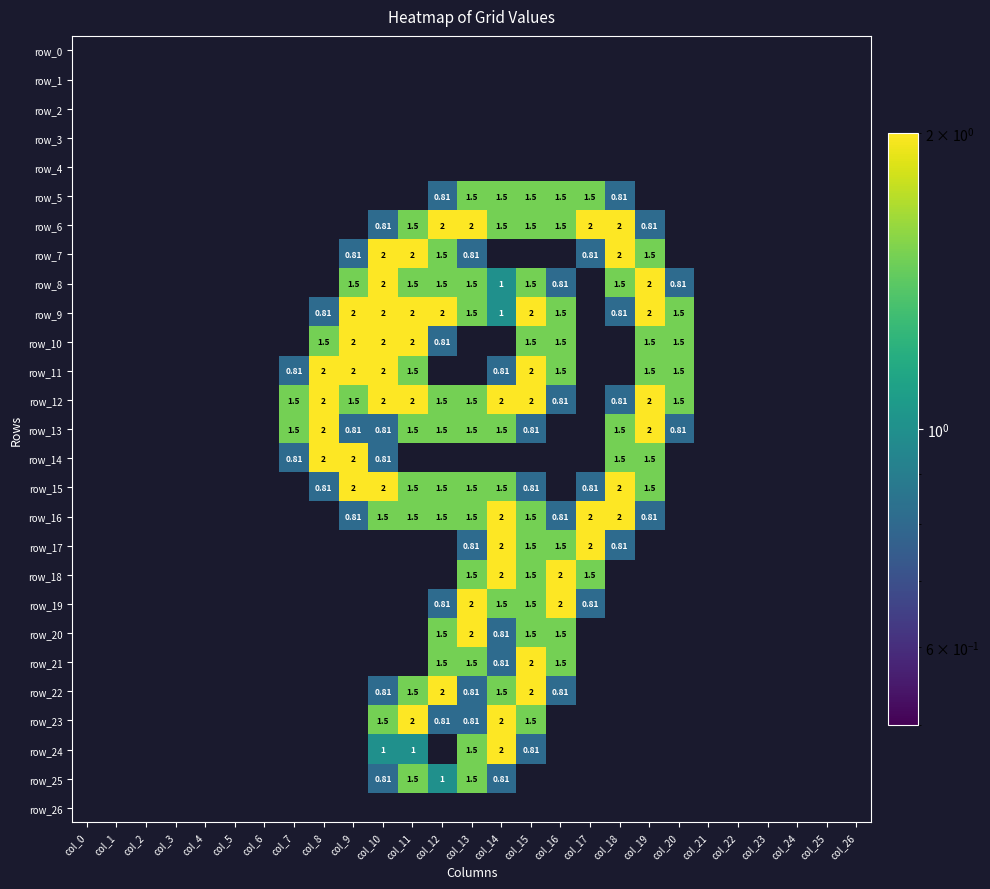

Count the number of data series in this chart.

27